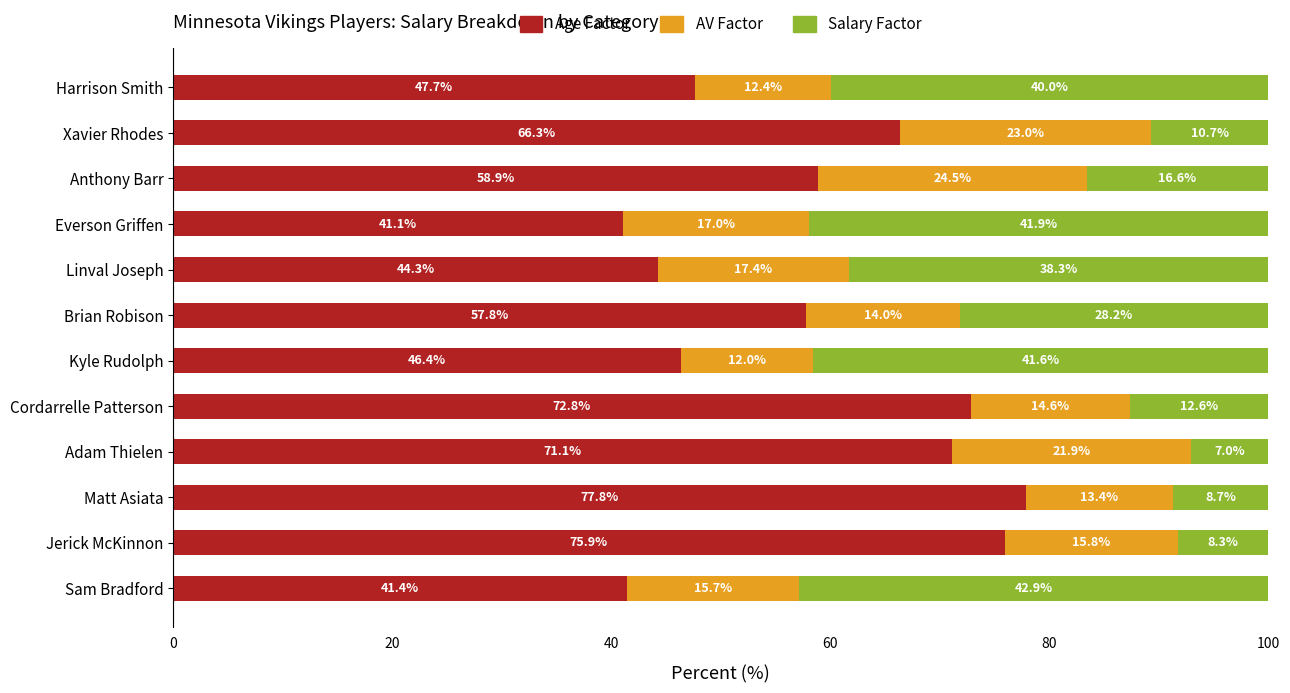

At which label is Age Factor closest to 59?

Anthony Barr